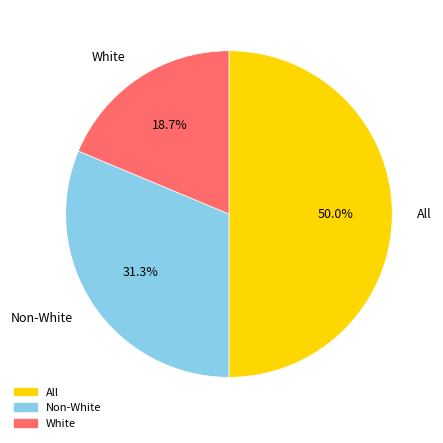

To the nearest percent, what is the average slice percentage?

33%